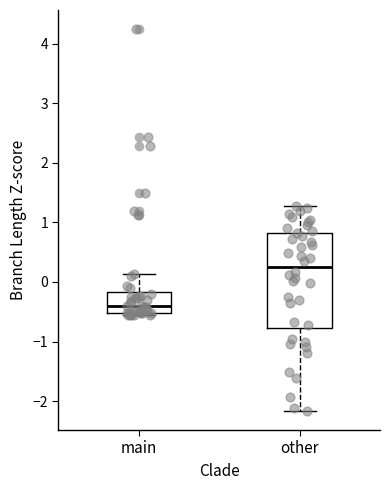

Which box's median line is the lowest?

main